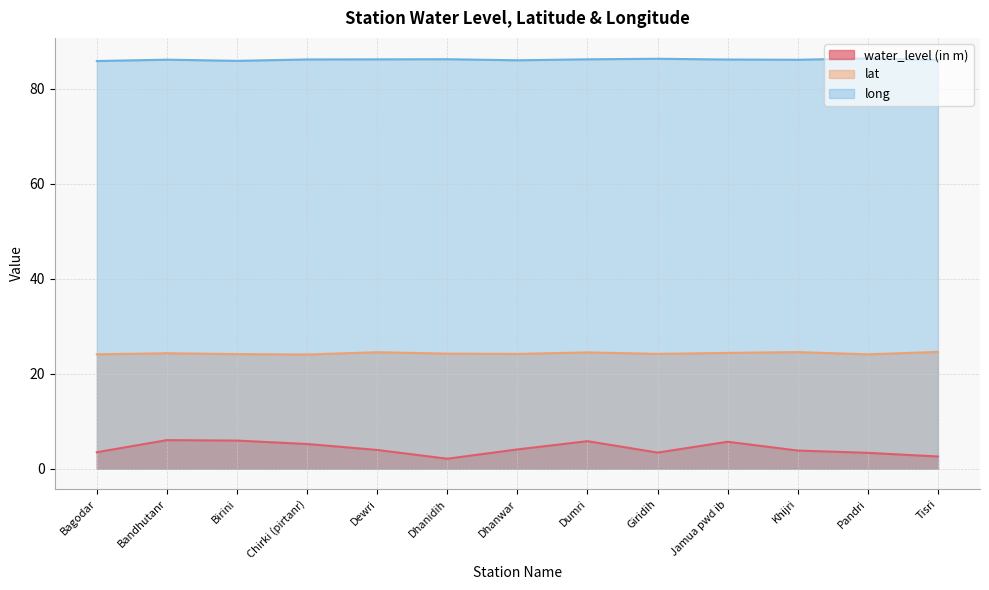

What is the difference between the maximum and minimum values in the lat series?

0.5